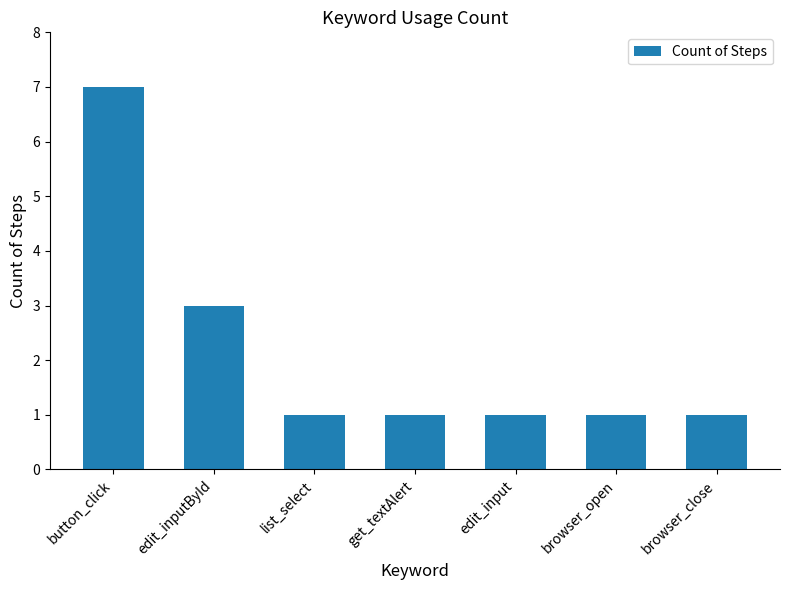

The chart shows a value of 0 at browser_close. True or false?

False